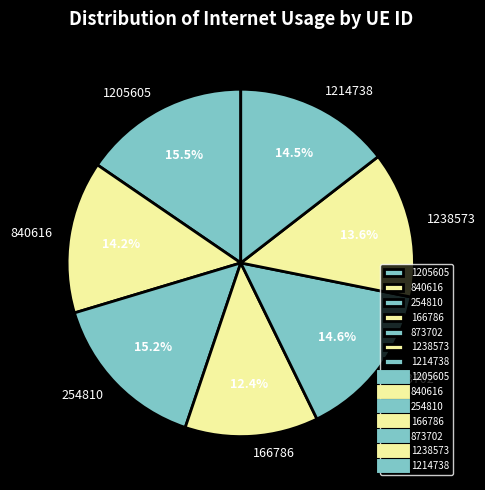

Is 254810 the majority of the pie?

No